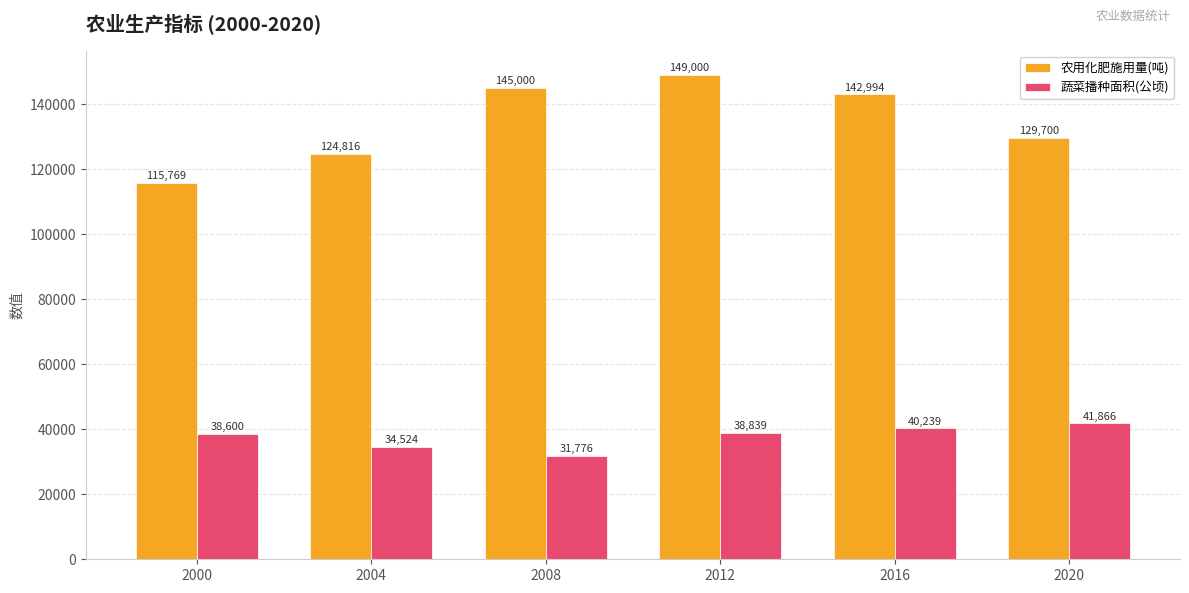

At which category is the sum across all series the highest?

2012